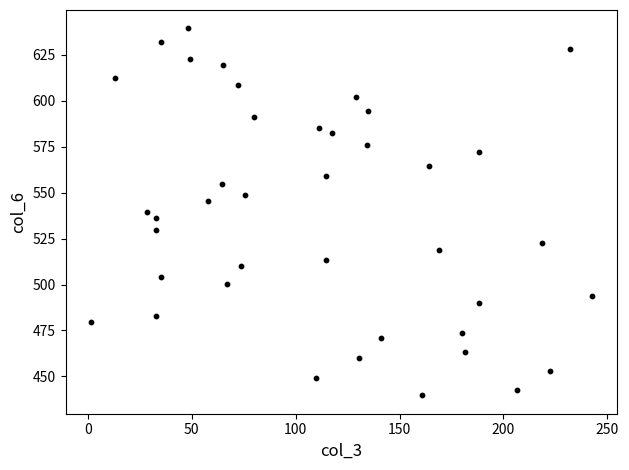

What is the range of X values (max minus min)?

241.1